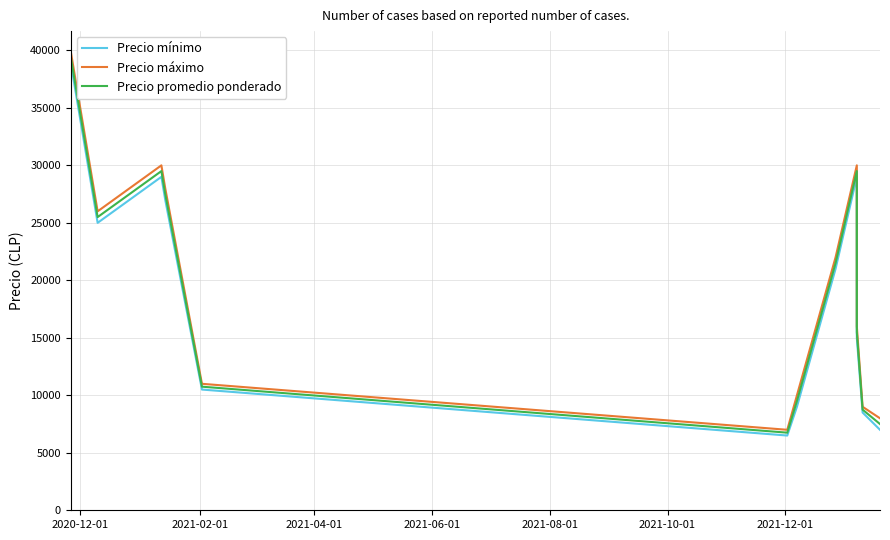

How many interior local peaks does the Precio máximo series have?

2